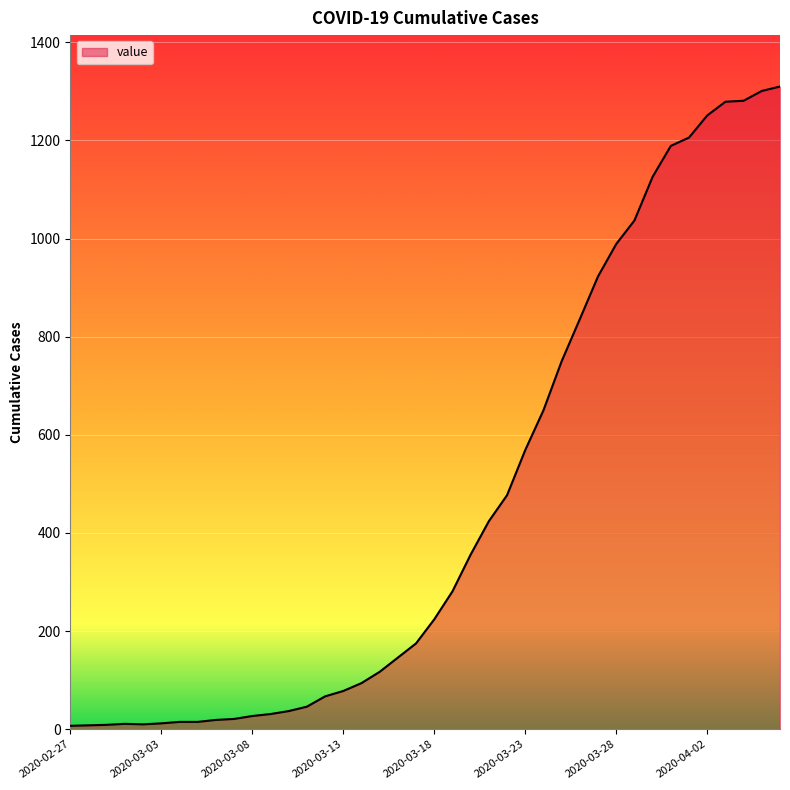

At which category does the chart reach its peak across all series?

2020-04-06